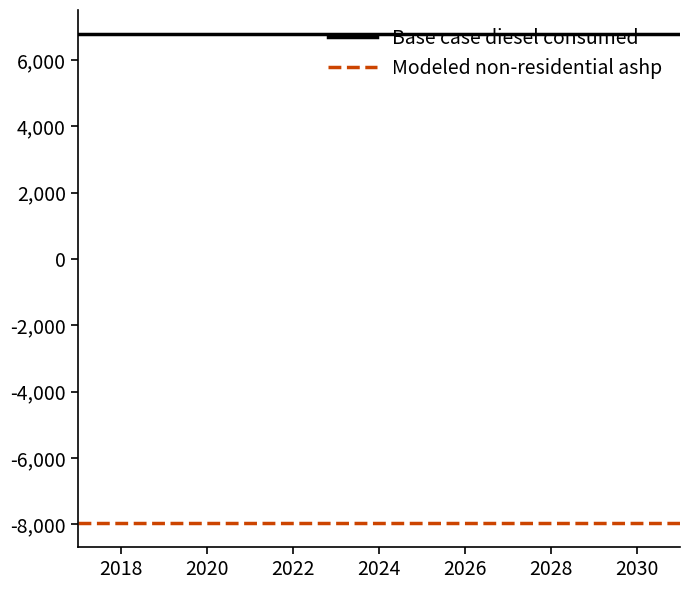

Which series has the largest total across all categories?

Base case diesel consumed